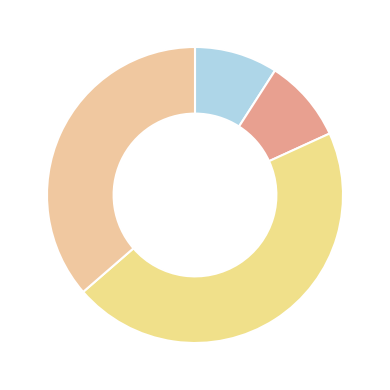

To the nearest percent, what is the difference between the largest and smallest slice percentages?

36%